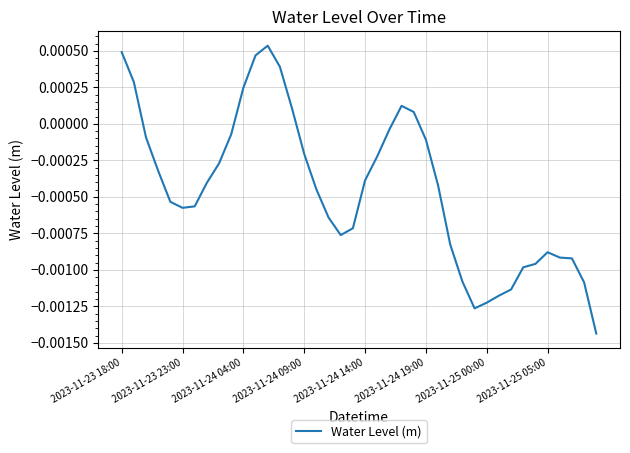

Rank the categories by value from highest to lowest.

12, 2023-11-23 18:00, 11, 13, 2023-11-23 23:00, 10, 23, 14, 24, 22, 9, 2023-11-24 04:00, 25, 15, 21, 8, 2023-11-24 09:00, 20, 2023-11-25 05:00, 26, 16, 2023-11-24 14:00, 2023-11-25 00:00, 2023-11-24 19:00, 17, 19, 18, 27, 35, 36, 37, 34, 33, 28, 38, 32, 31, 30, 29, 39